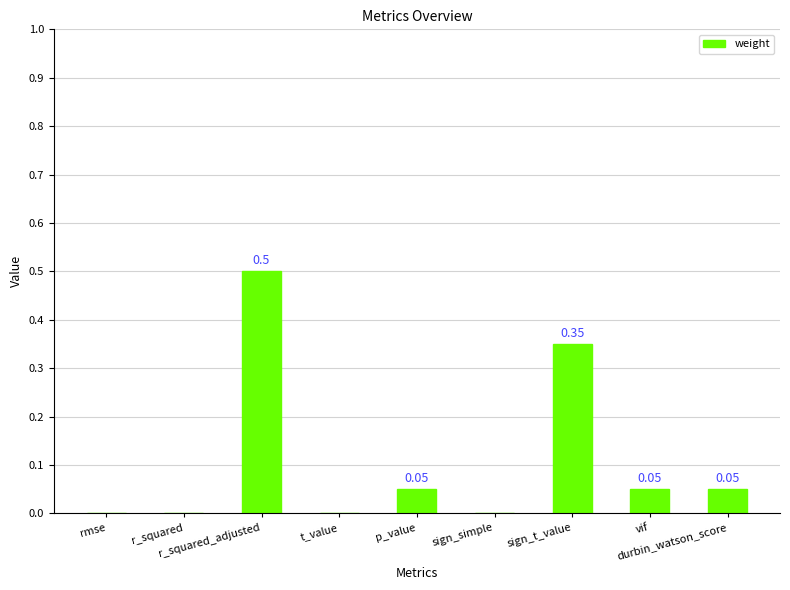

What is the sum of all values?

1.0